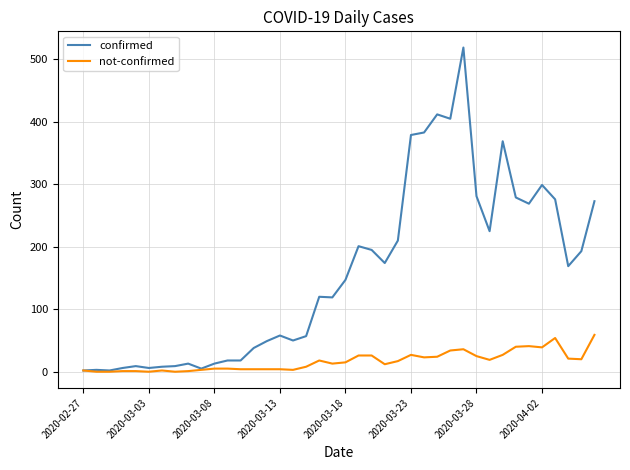

Rank the series by their maximum value, from lowest to highest.

not-confirmed, confirmed